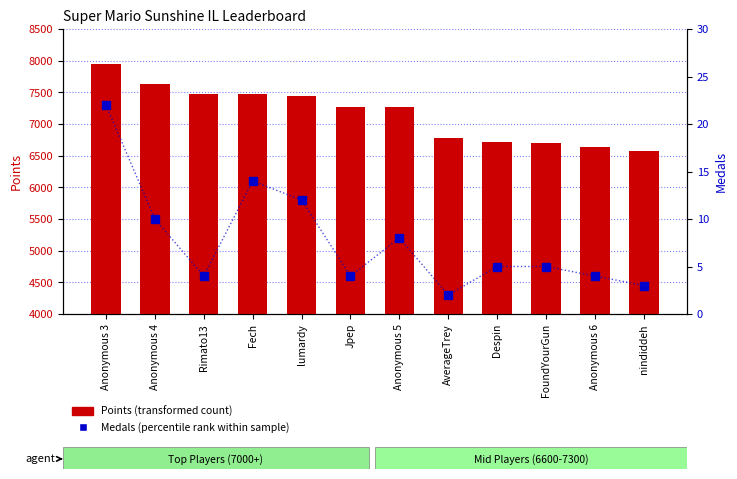

Which label corresponds to the largest value in the chart?

Anonymous 3